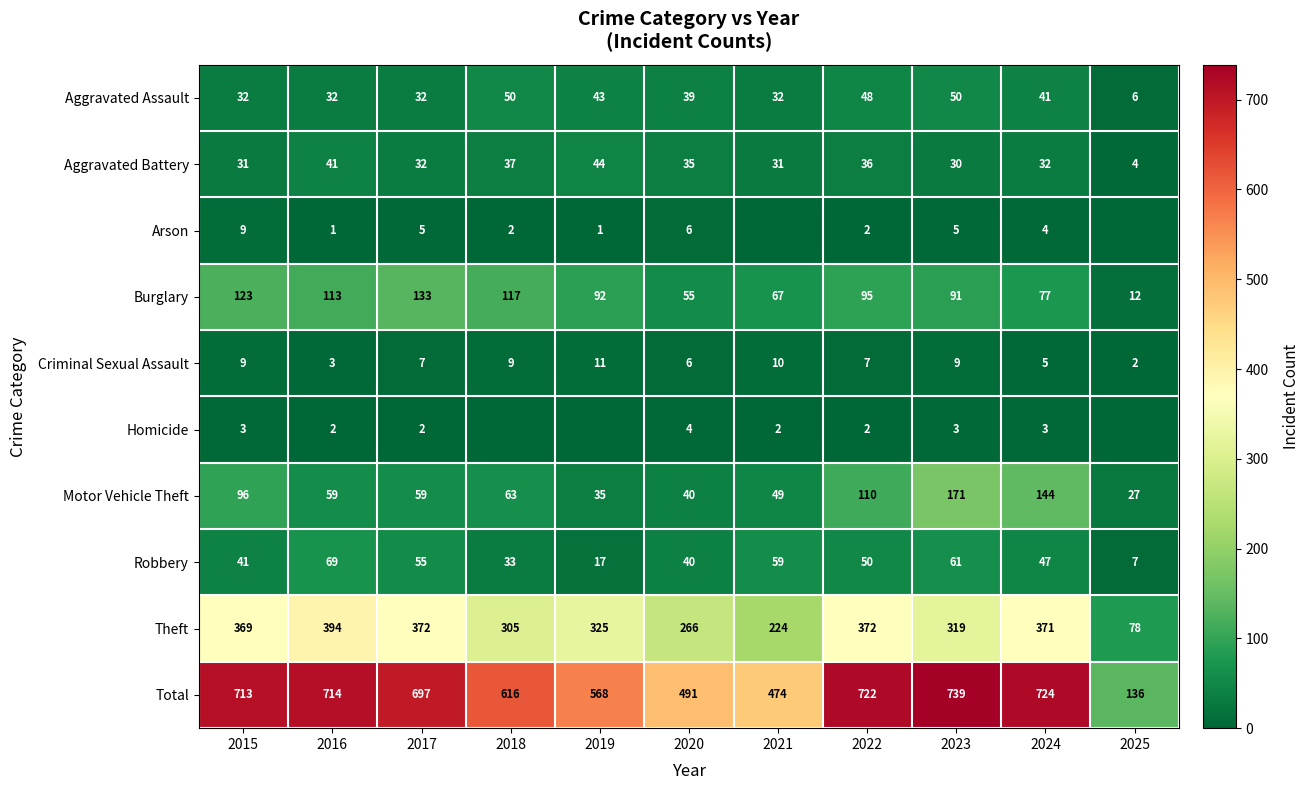

How many series are shown in this chart?

10